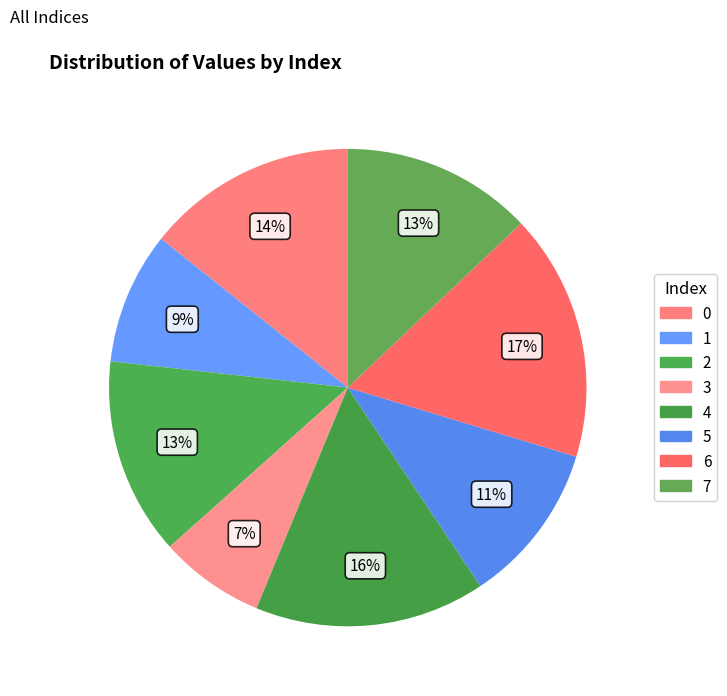

How much of the chart is everything except 6?

83.3%